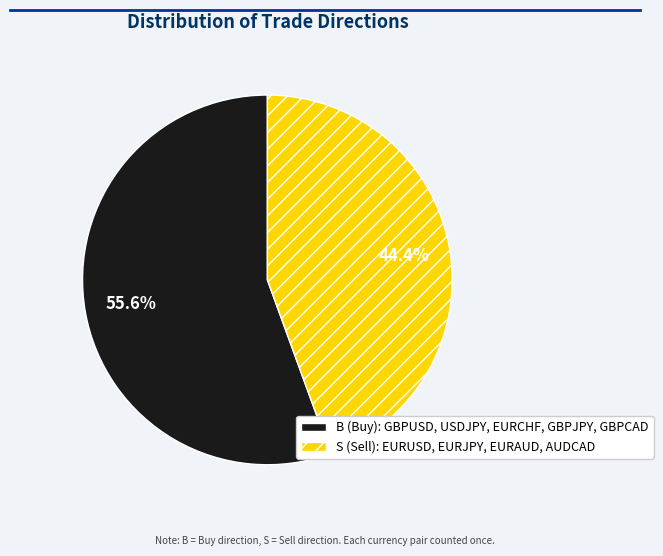

True or false: B accounts for 68% of the total.

False